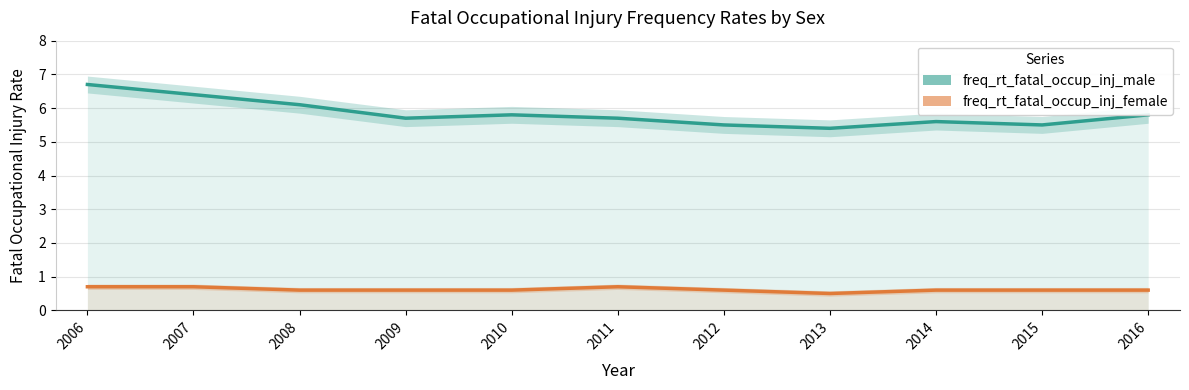

Where is the first local maximum for freq_rt_fatal_occup_inj_female?

2011